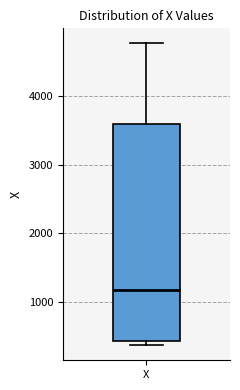

Where is the lower edge of the box for X on the y-axis? The values are not printed on the chart, so give them approximately, as read against the axis.

400